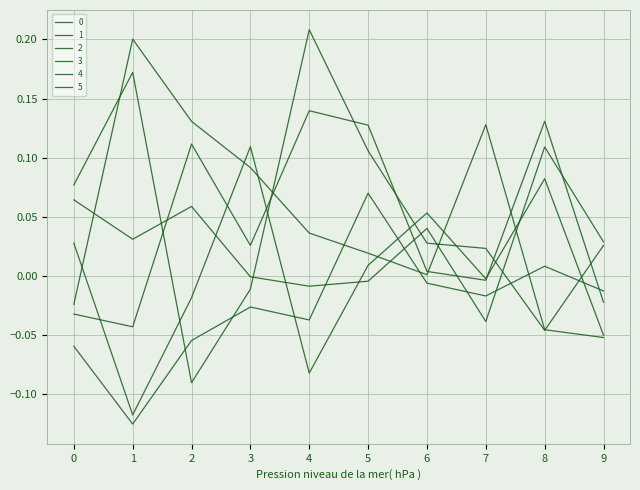

In 5, how many points are higher than both neighbors (excluding endpoints)?

3